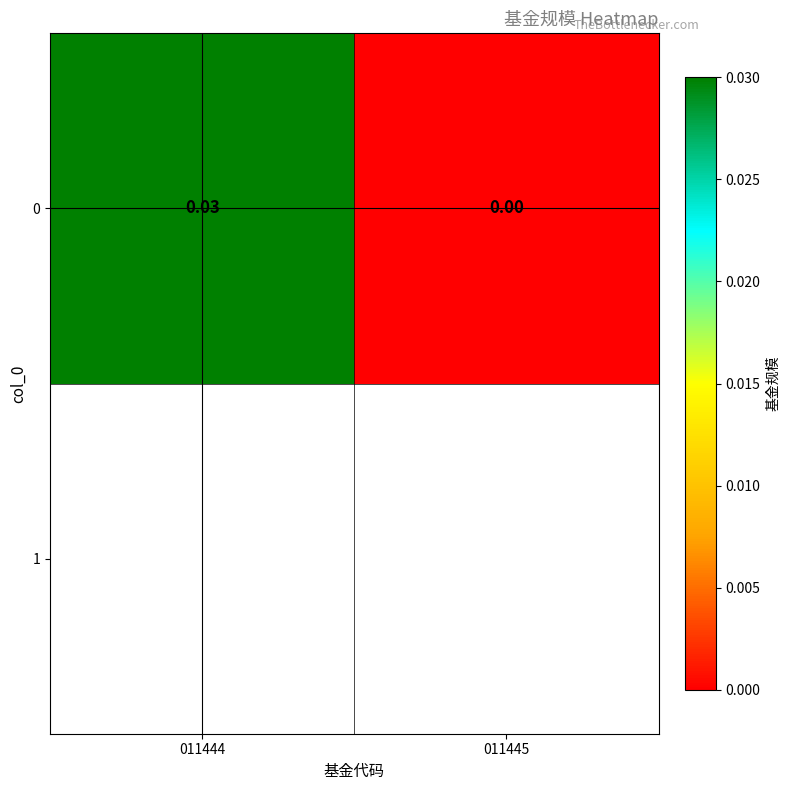

Between 011444 and 011445, which is larger?

011444